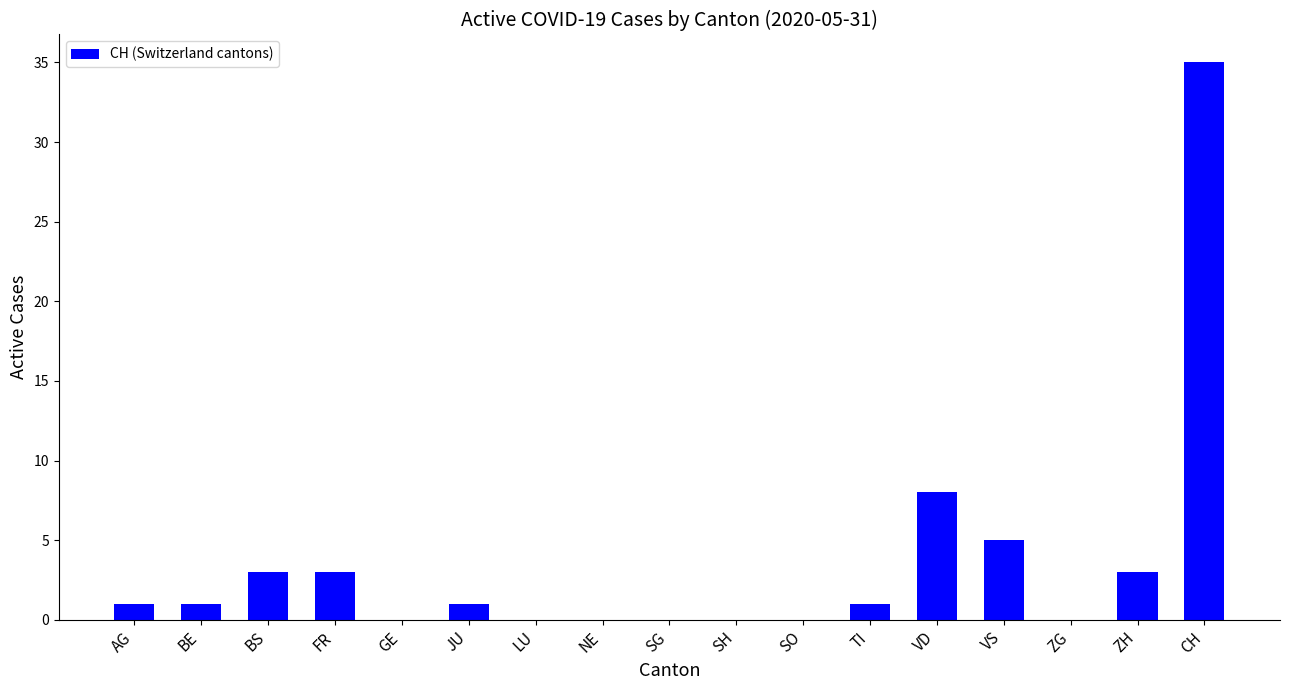

True or false: the data shows 0 at SH.

True